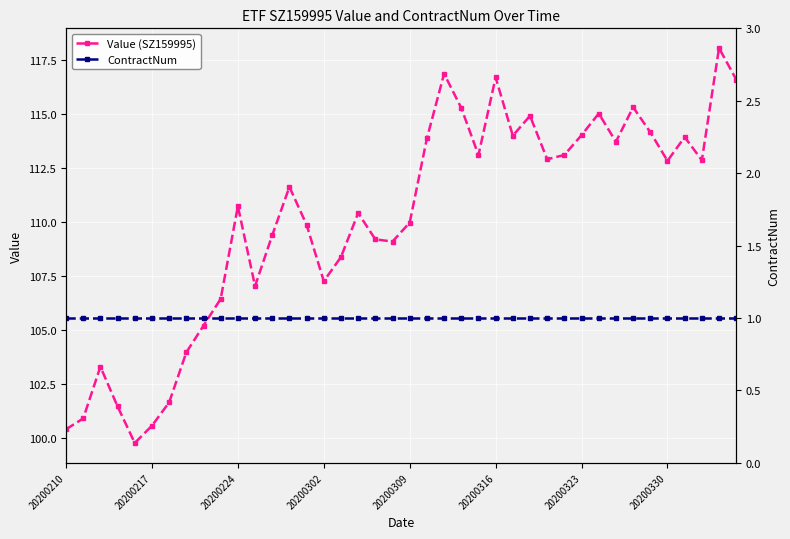

What is the minimum value for Value (SZ159995)?

99.8